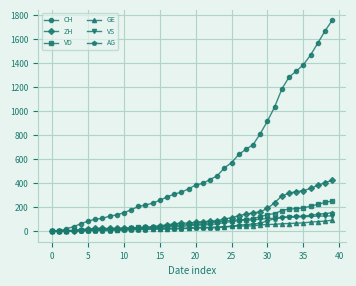

Which series has the largest total across all categories?

CH